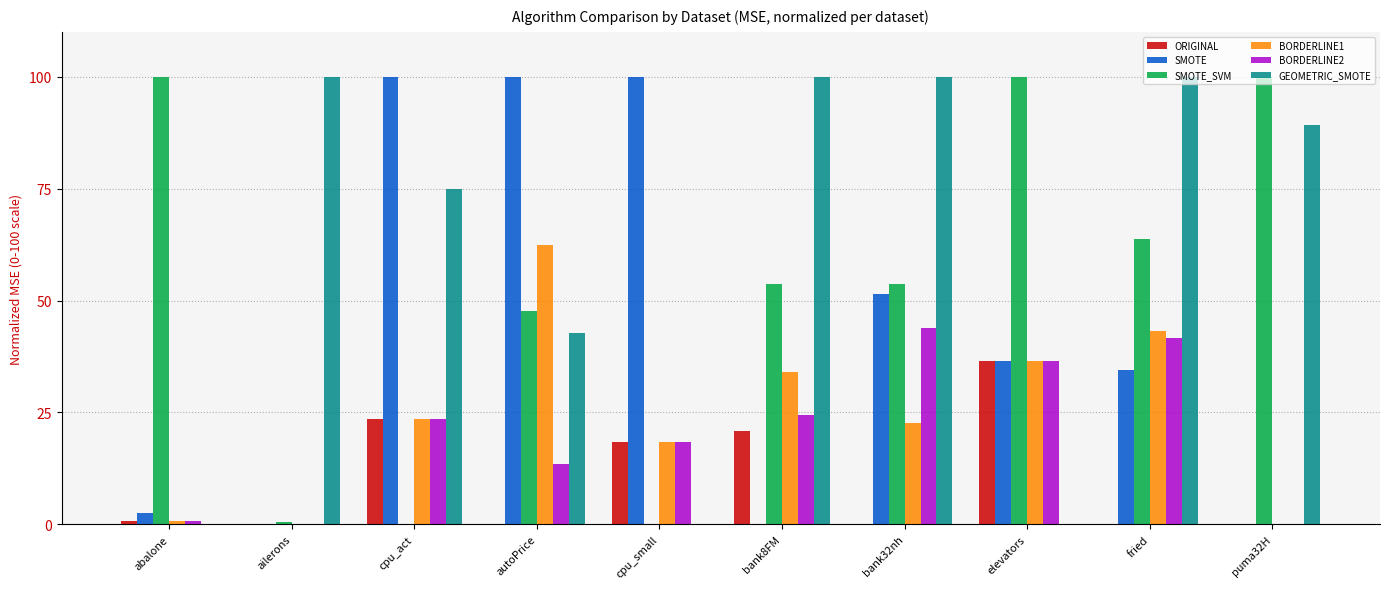

What are all the series names shown in the legend?

ORIGINAL, SMOTE, SMOTE_SVM, BORDERLINE1, BORDERLINE2, GEOMETRIC_SMOTE